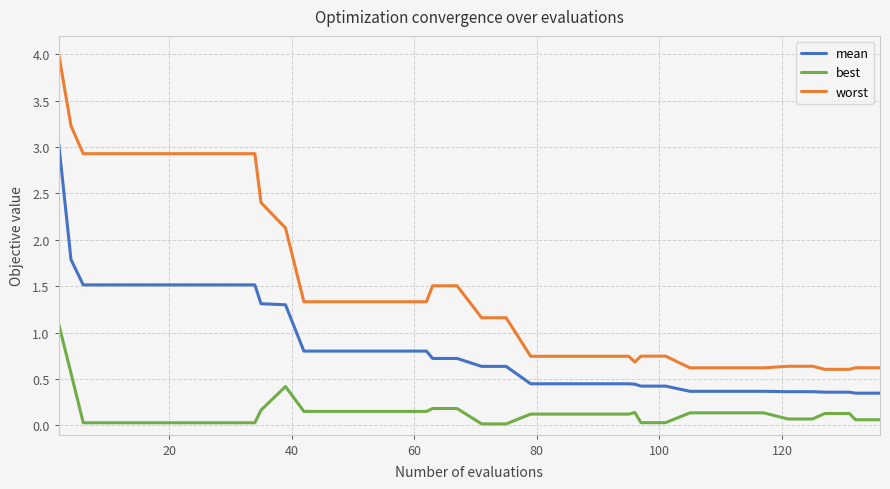

What is the difference between the second highest and minimum values in the worst series?

2.6